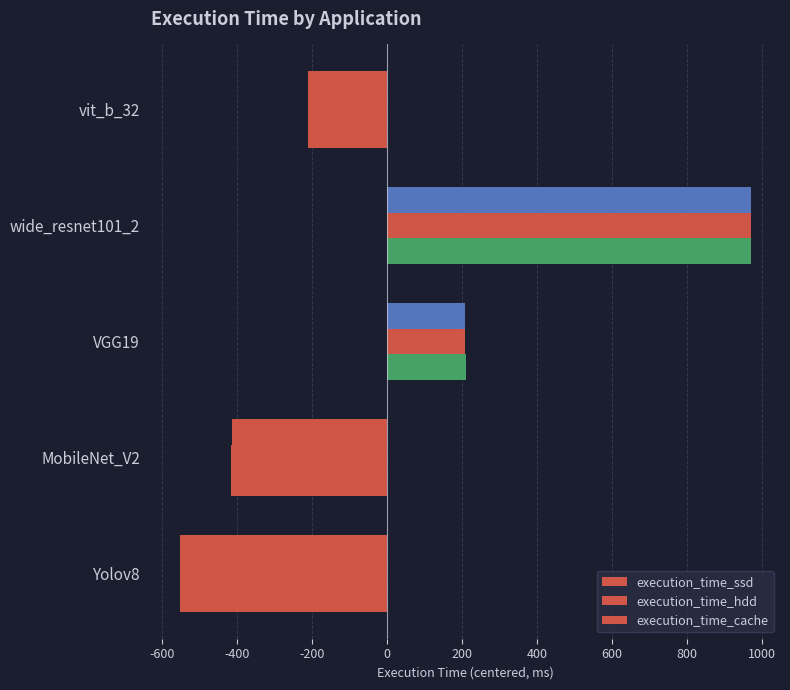

How many data points does each series have?

5